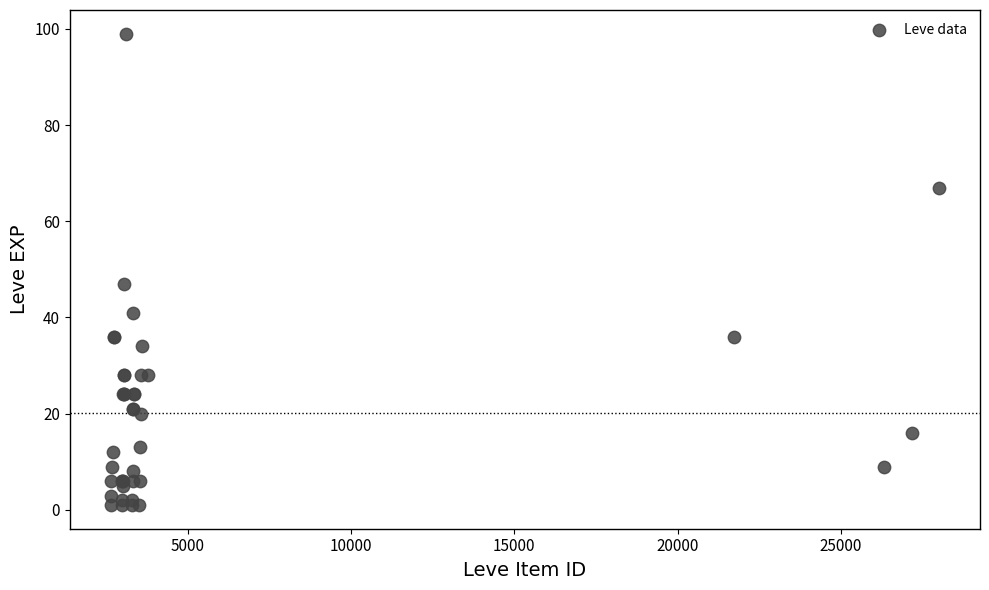

What Y value in the scatter plot is closest to 50?

47